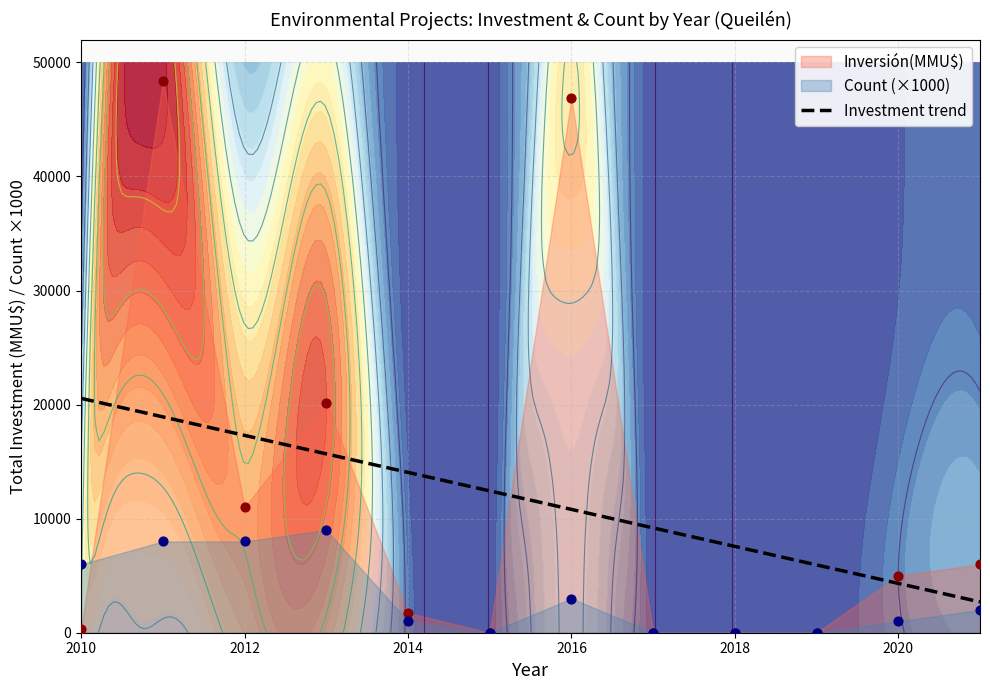

What is the maximum value for Investment trend?

20543.4